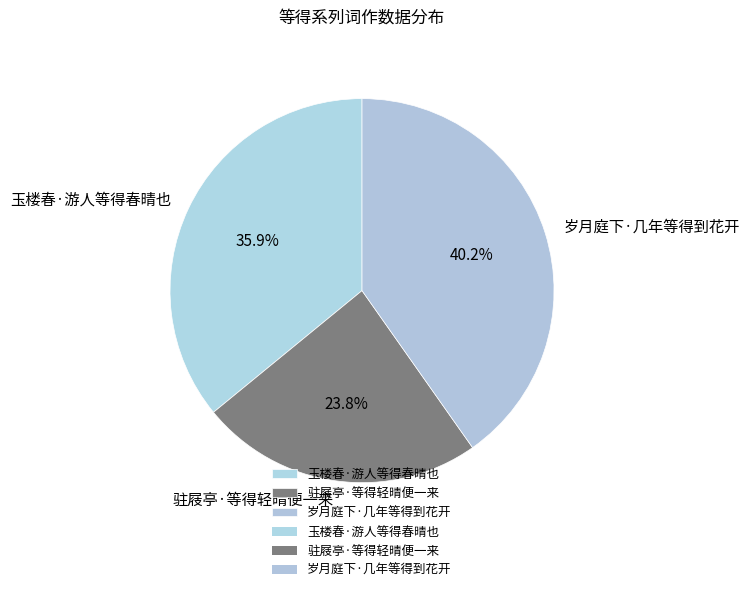

True or false: 岁月庭下·几年等得到花开 accounts for 47% of the total.

False